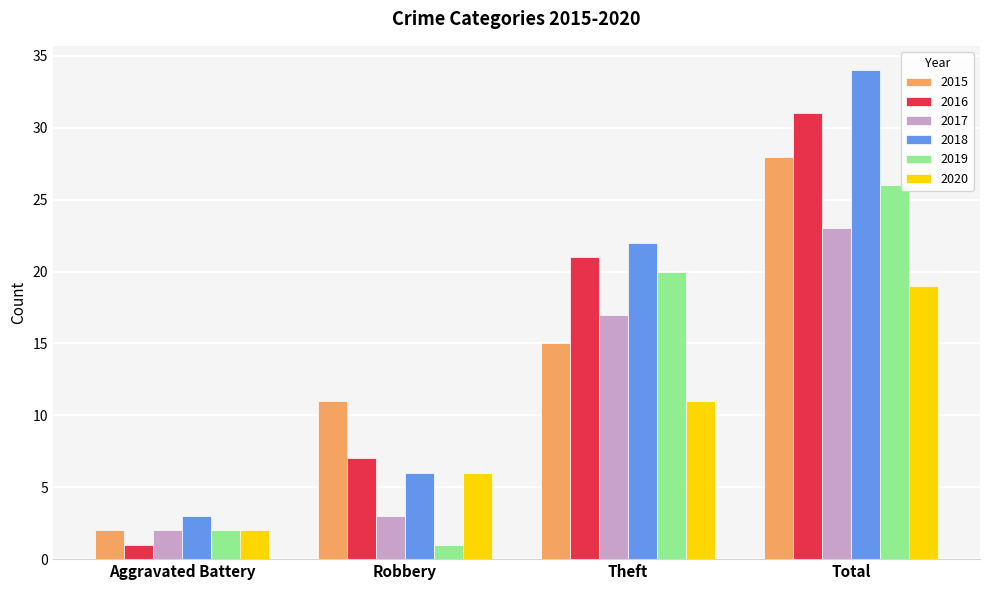

What position from the right is Robbery?

3